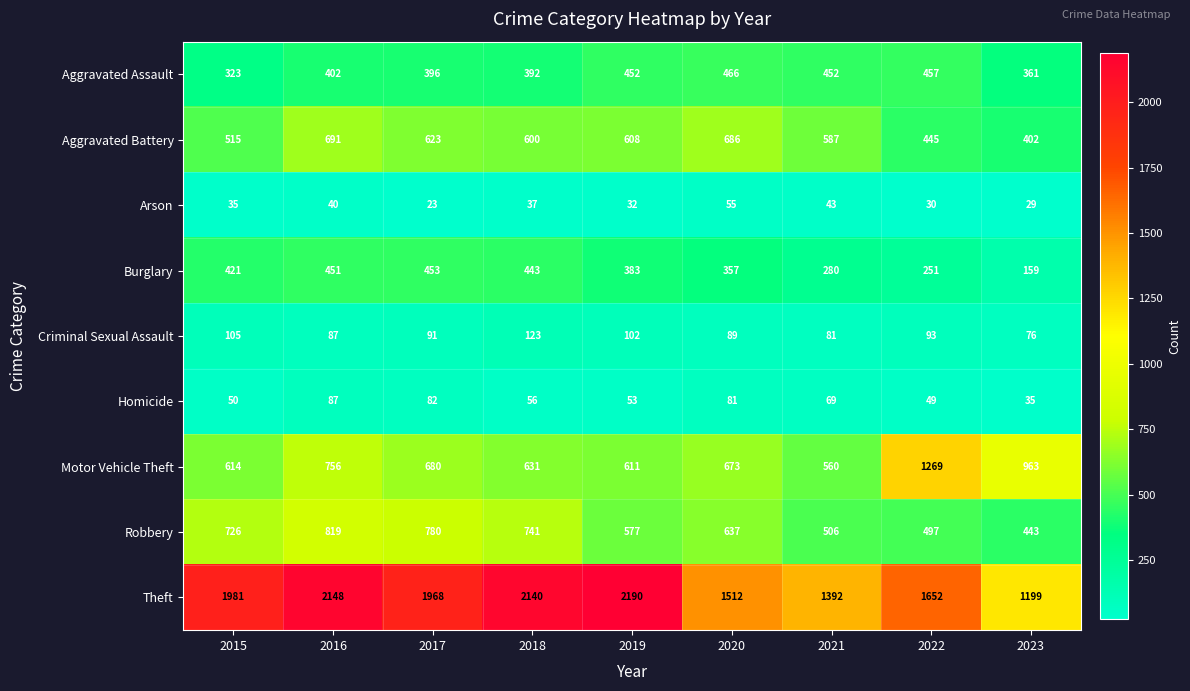

What is the difference between the second highest and minimum values in the Motor Vehicle Theft series?

403